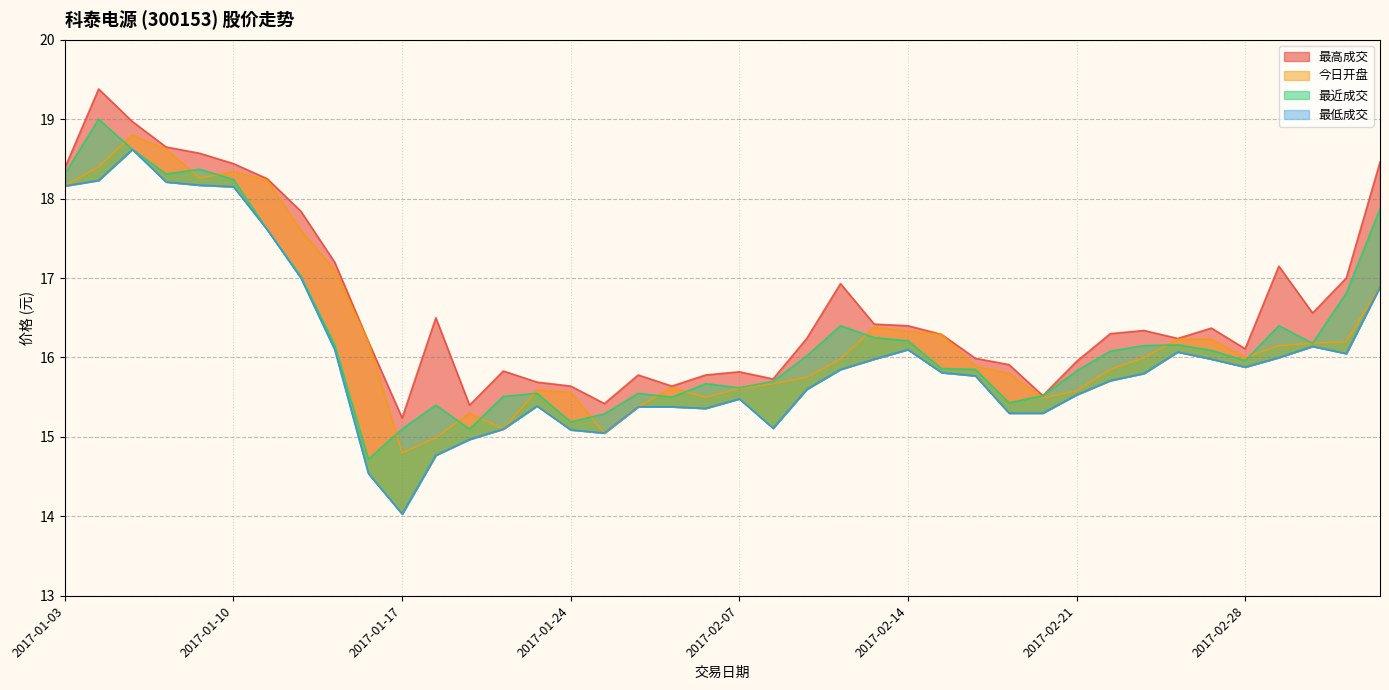

How many data points in 今日开盘 are above 16?

19